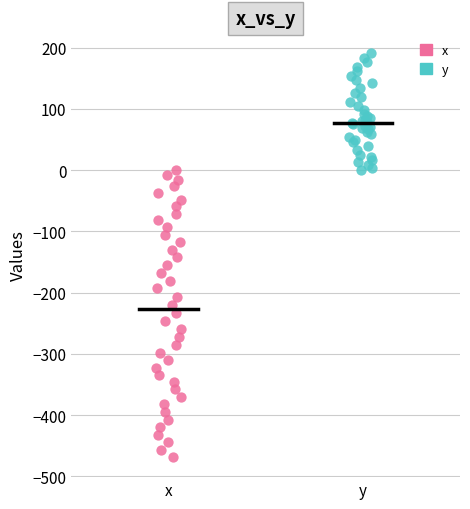

Which series contains the highest Y value?

y